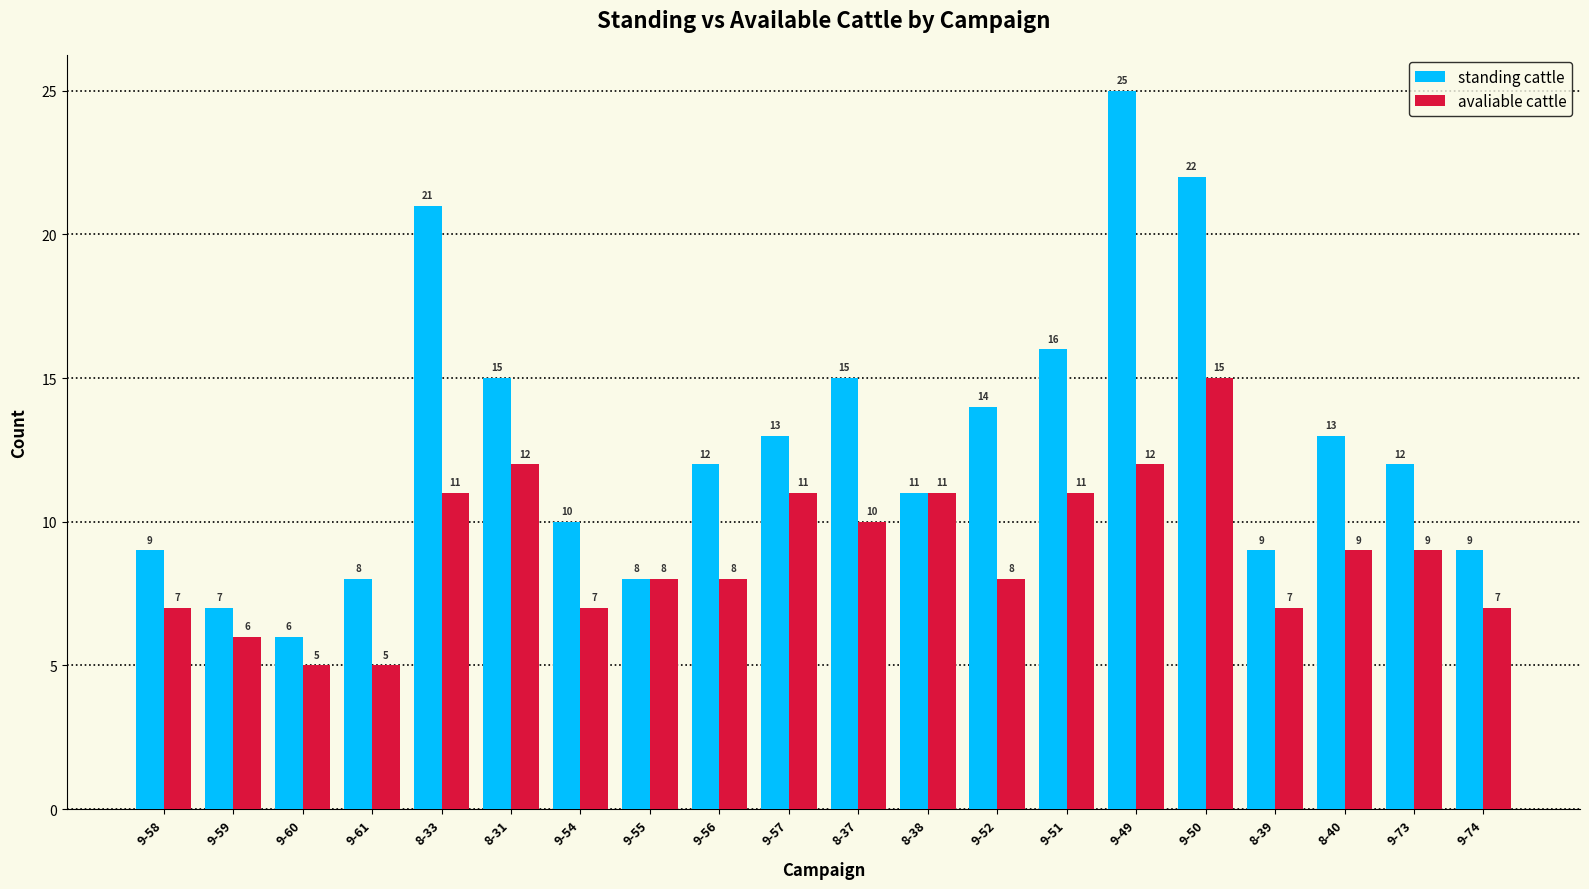

Which series has the widest spread of values?

standing cattle